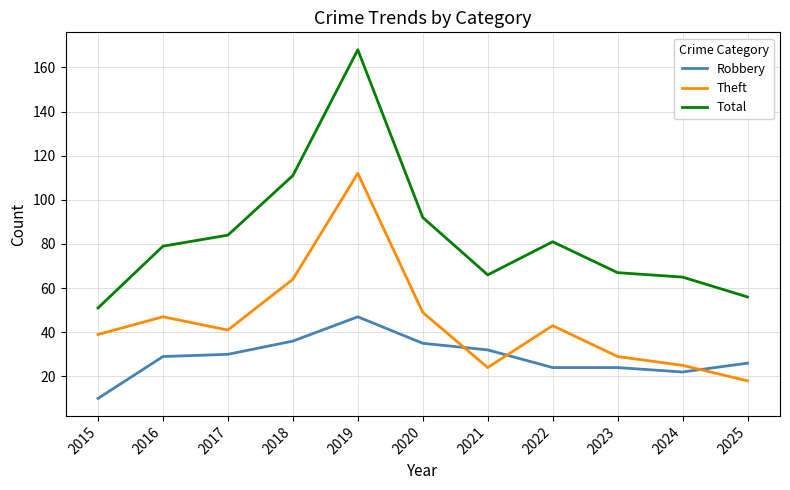

How many values in the Theft series are below 41?

5